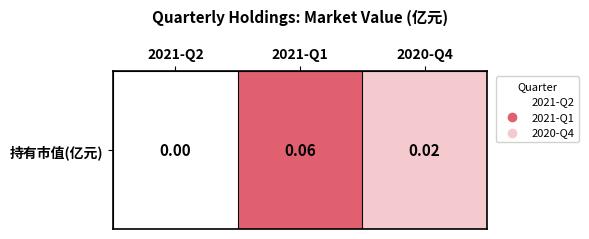

Rank the categories by value from lowest to highest.

2021-Q2, 2020-Q4, 2021-Q1